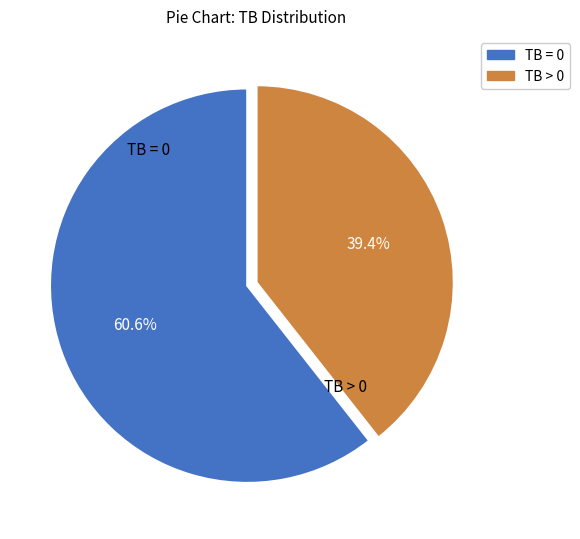

Approximately how many times larger is the value at TB = 0 compared to TB > 0?

1.5